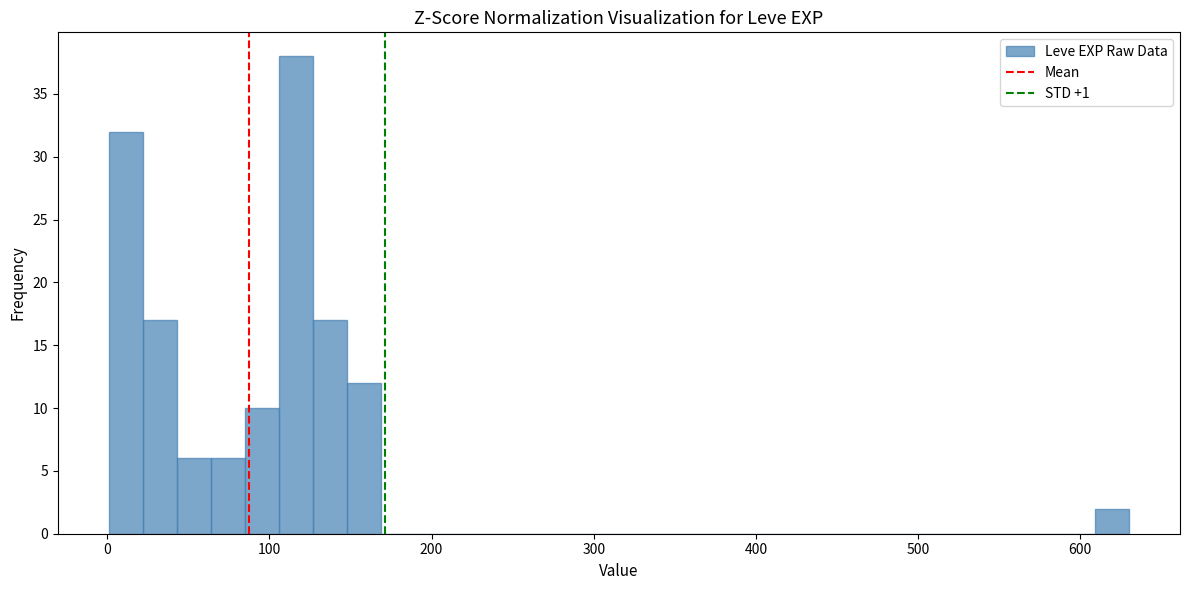

Read against the x-axis, roughly where is the centre of the tallest bar?

120